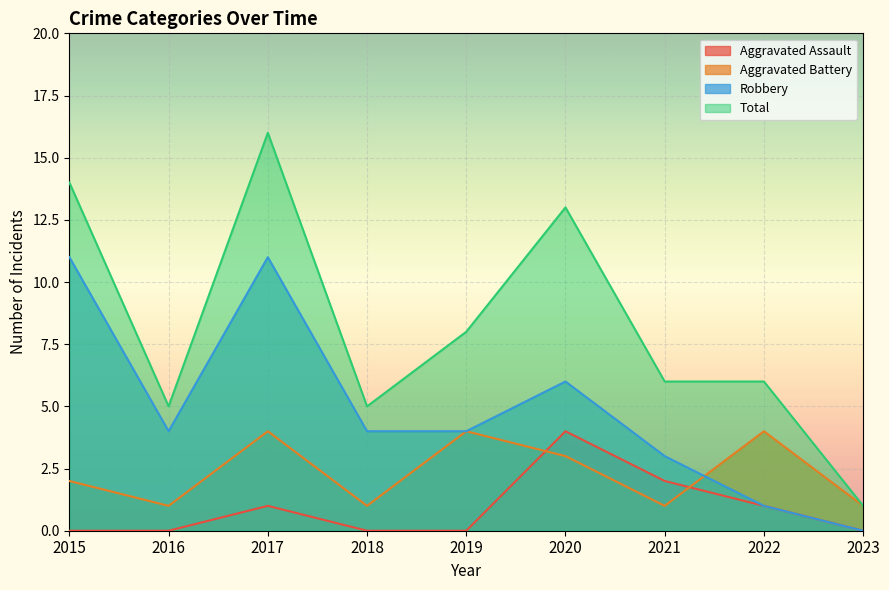

What is the value of the Aggravated Battery point at the 3rd from the left?

4